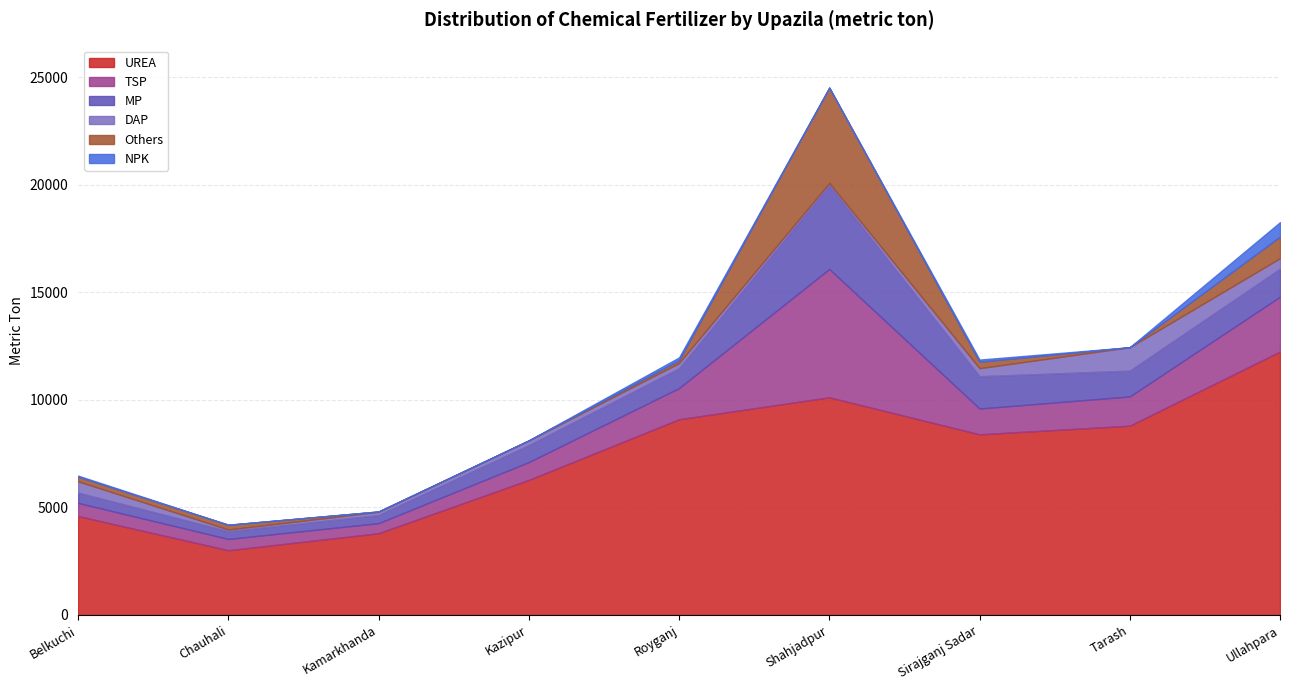

What is the difference between the second highest and minimum values in the TSP series?

2081